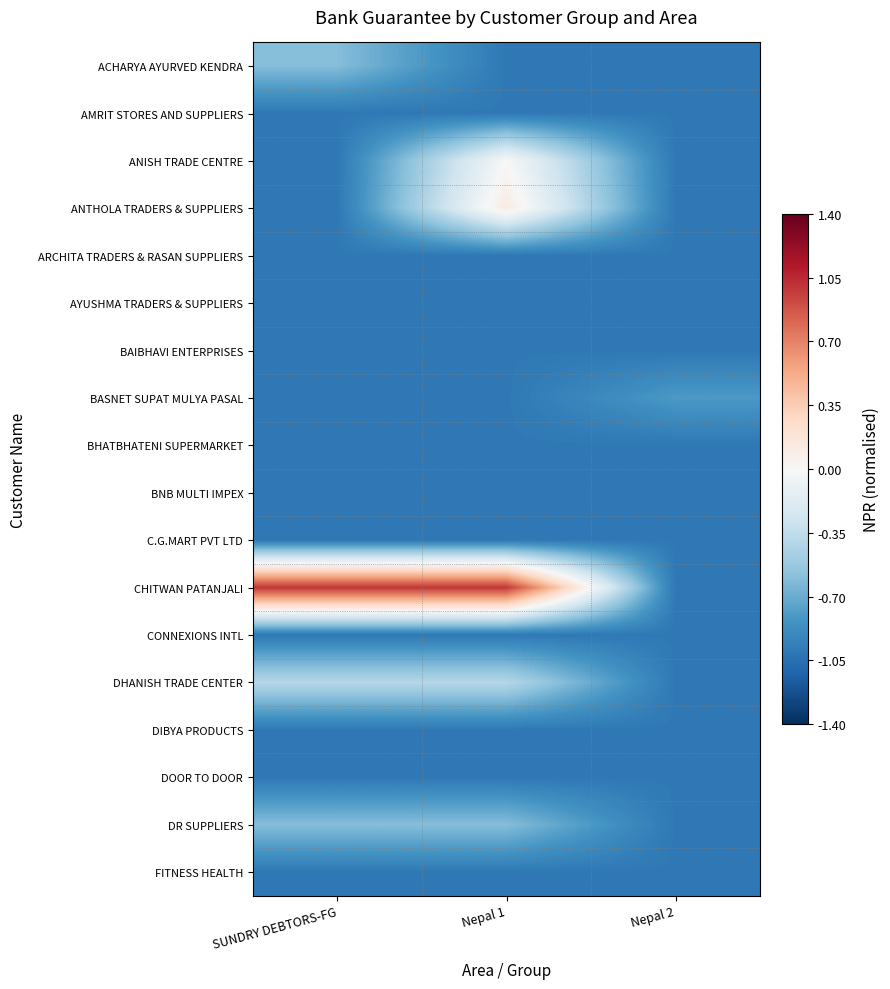

Which series has the largest total across all categories?

CHITWAN PATANJALI